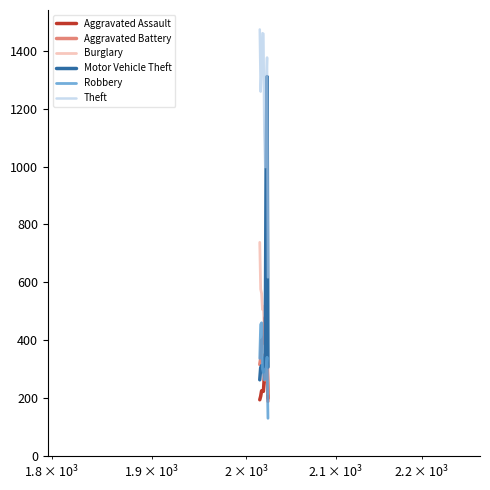

How many lines are shown in the chart?

6